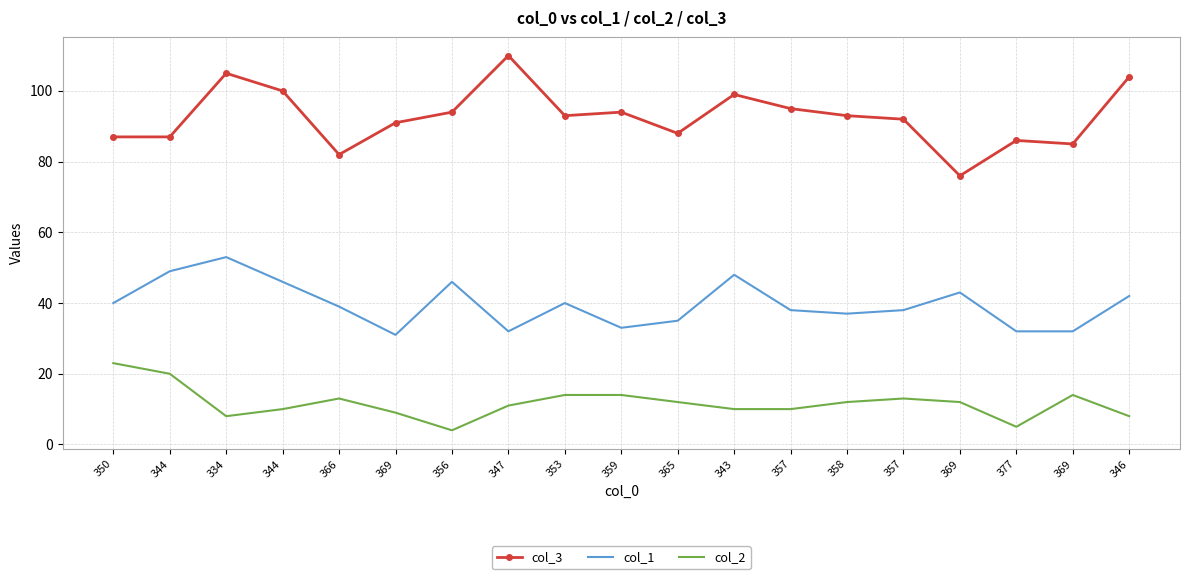

The value of col_2 at 350 is 23. True or false?

True